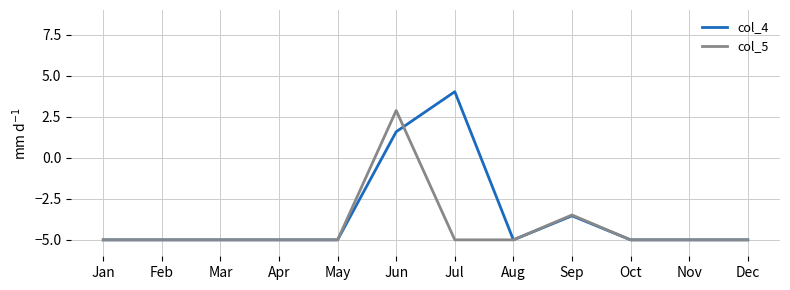

True or false: col_4 and col_5 intersect in this chart.

True